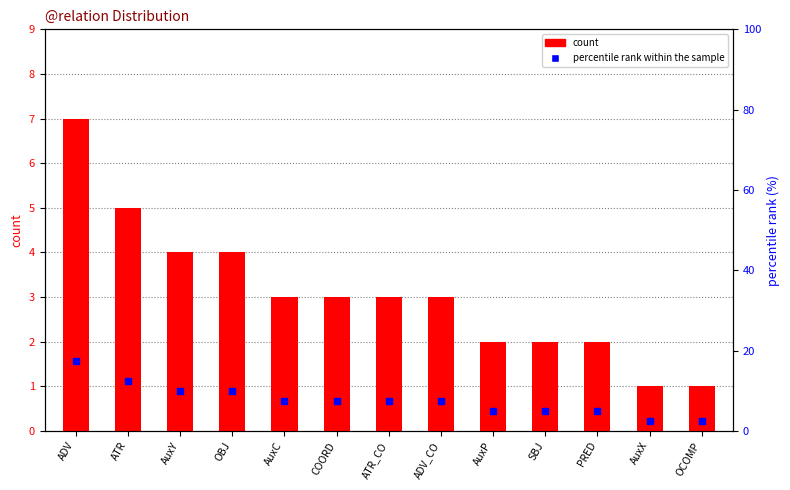

Which series reaches the maximum Y coordinate?

percentile rank within the sample